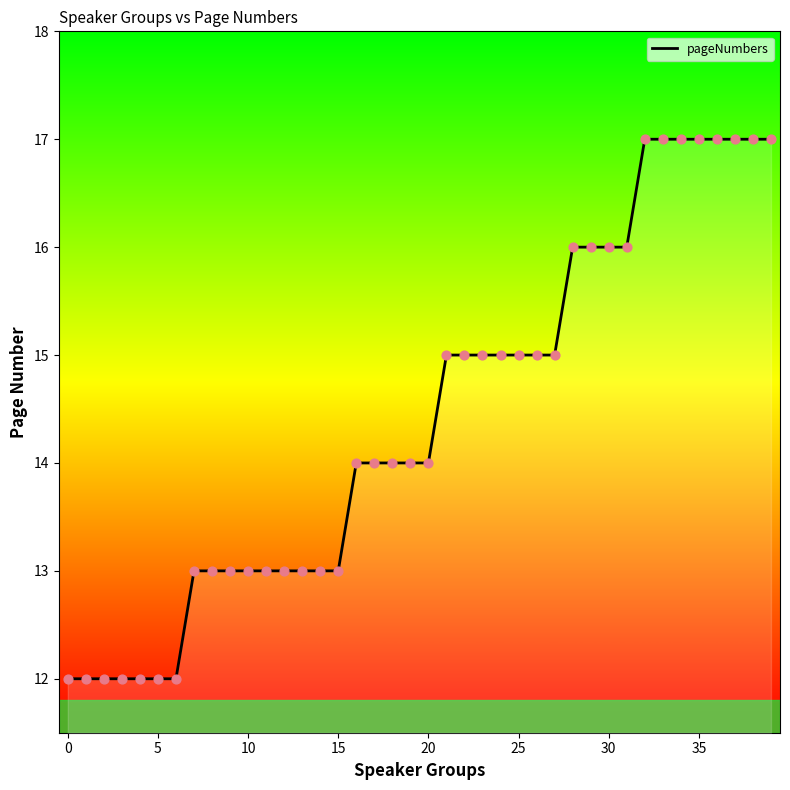

What is the change in value from −5 to 37?

+5